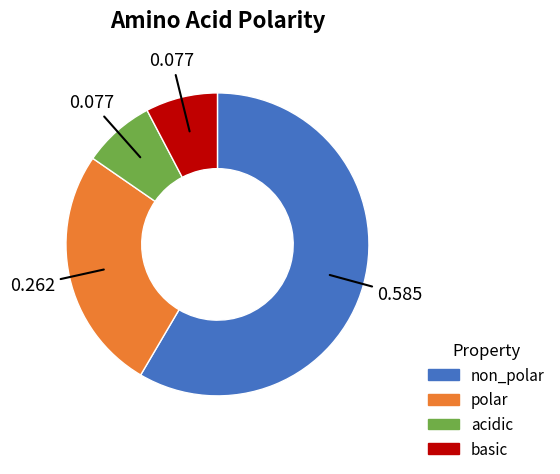

Is there any slice that represents more than half of the pie?

Yes